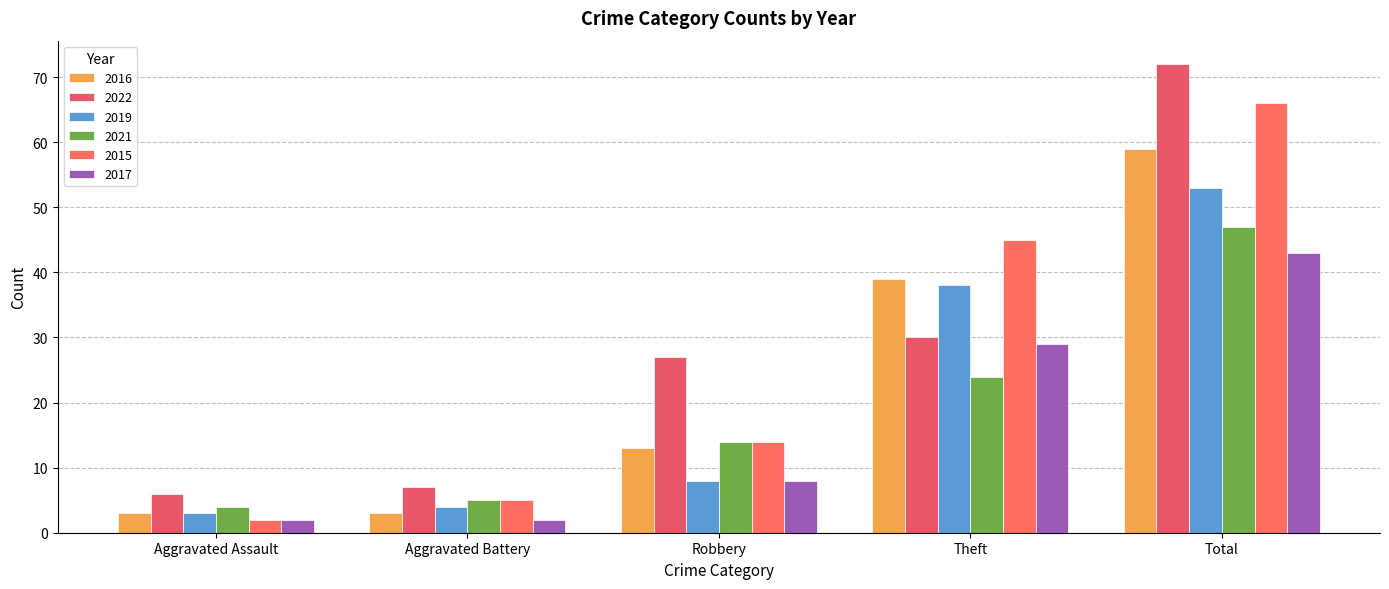

How many groups of bars are there?

5